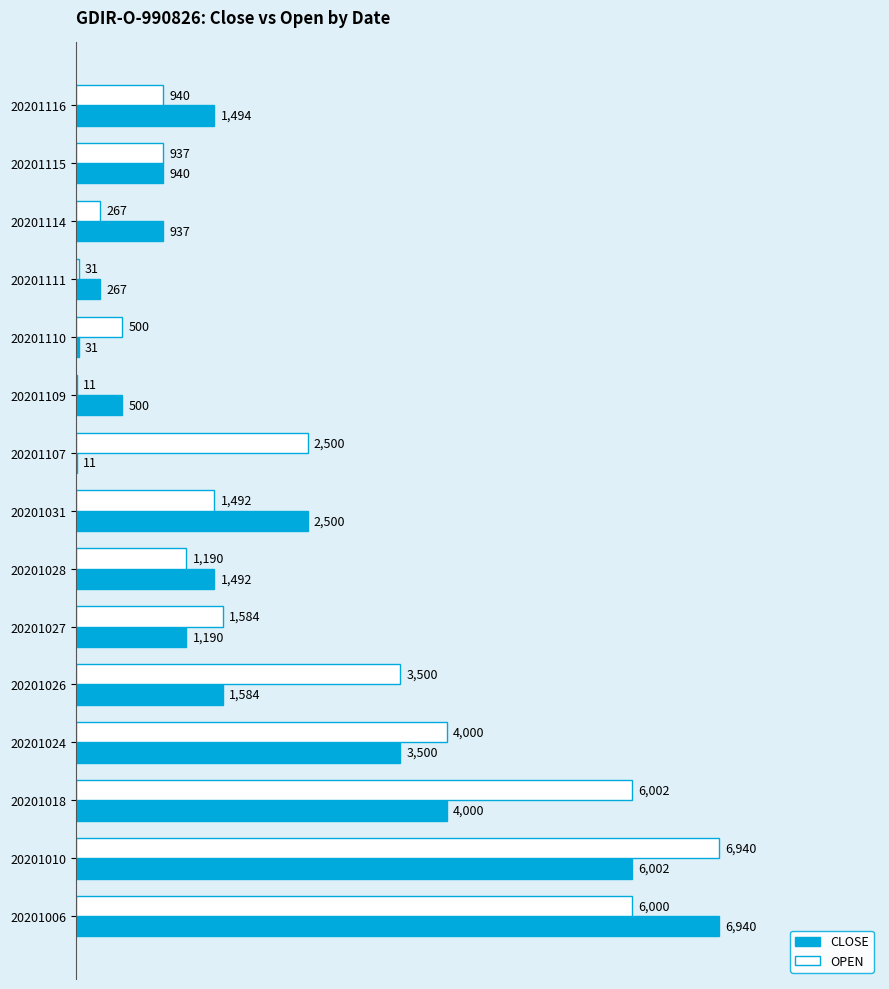

True or false: CLOSE has a value of 518 at 20201114.

False